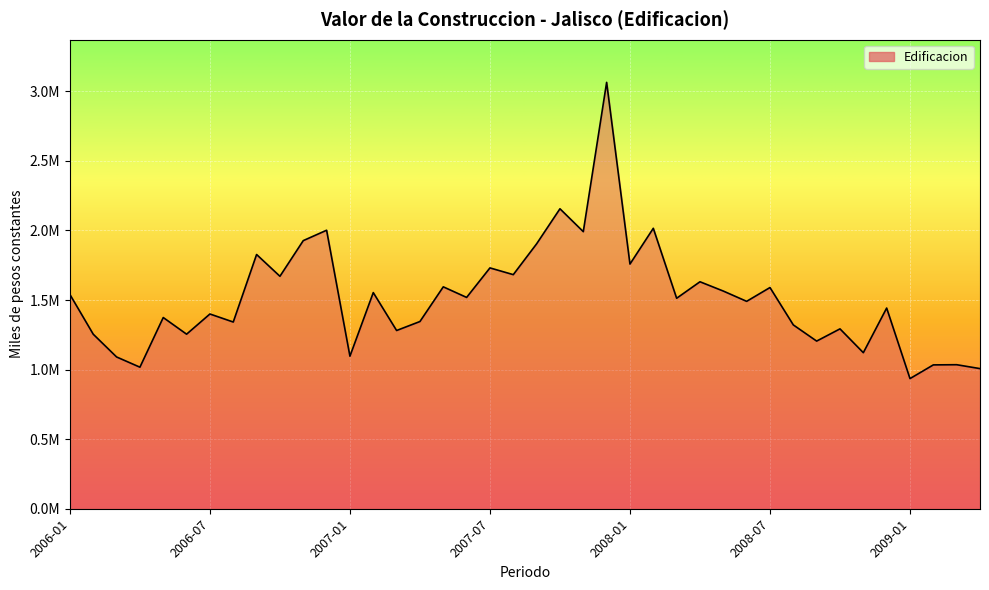

What is the value of the 25th point from the left?

1758621.5